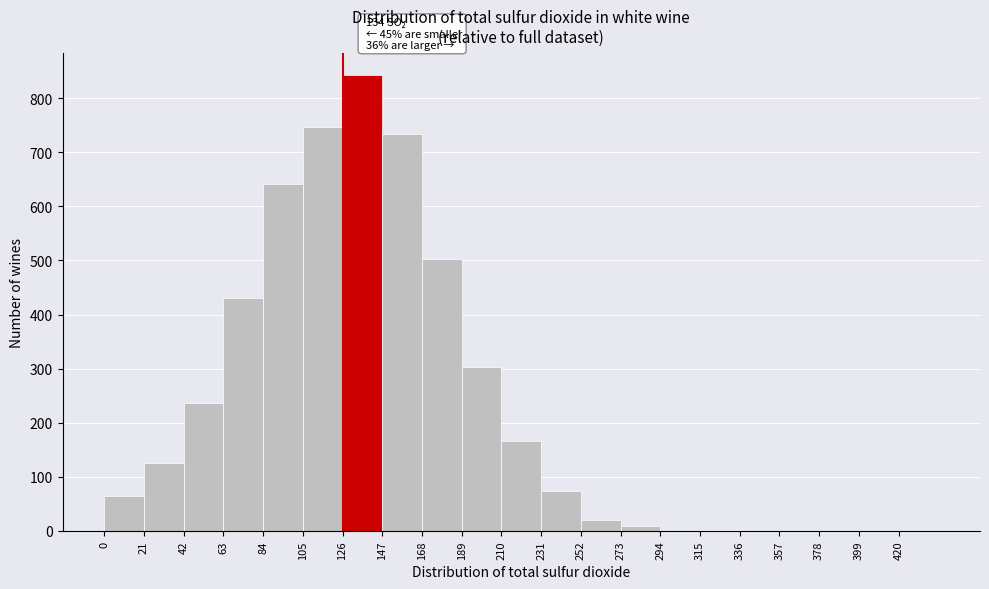

Which range on the x-axis has the tallest bar?

126 to 147